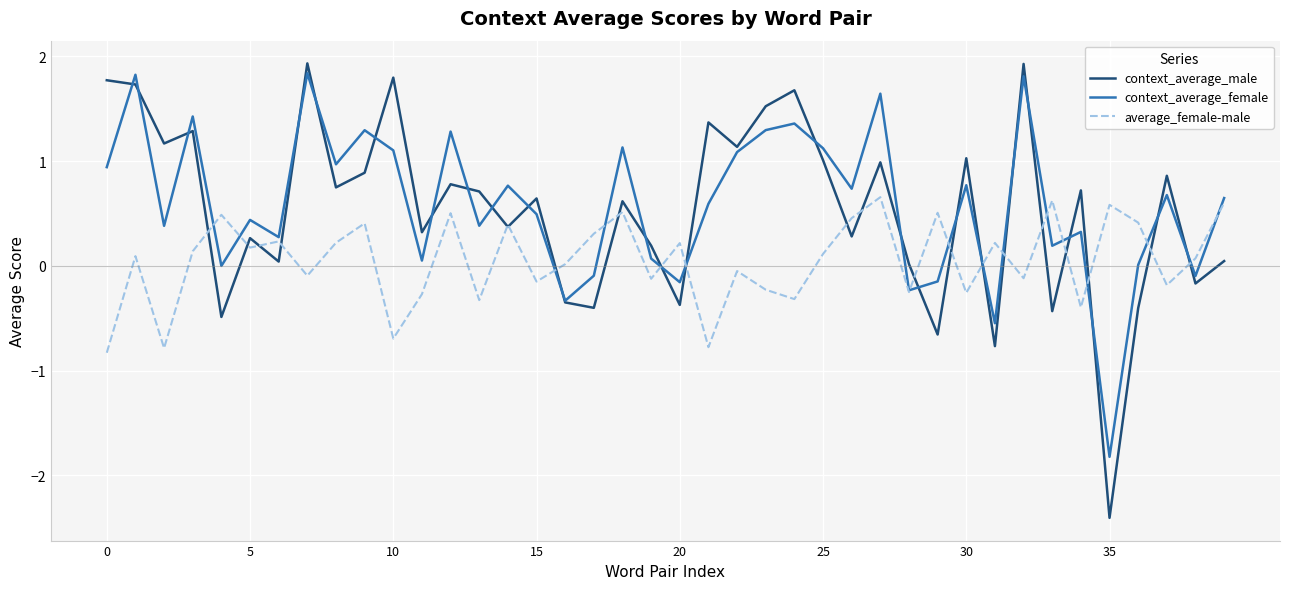

Which series has the largest total across all categories?

context_average_female